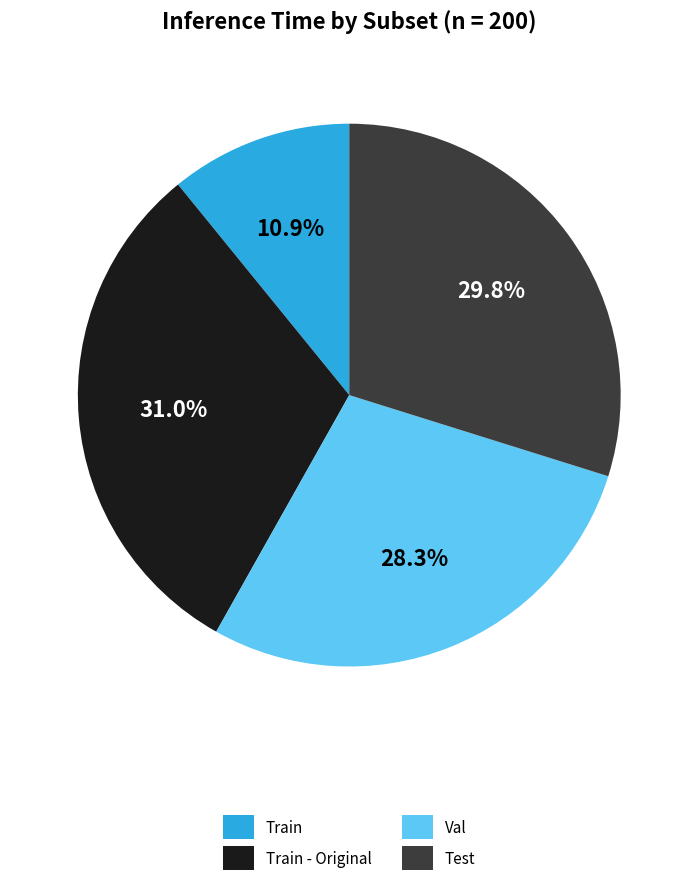

Is there a majority slice in this chart?

No